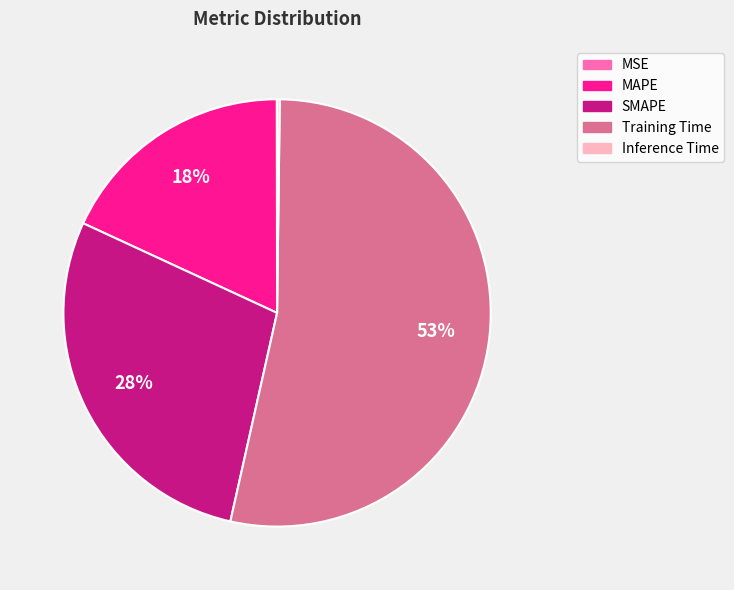

Is the sum of Training Time and MAPE greater than half?

Yes